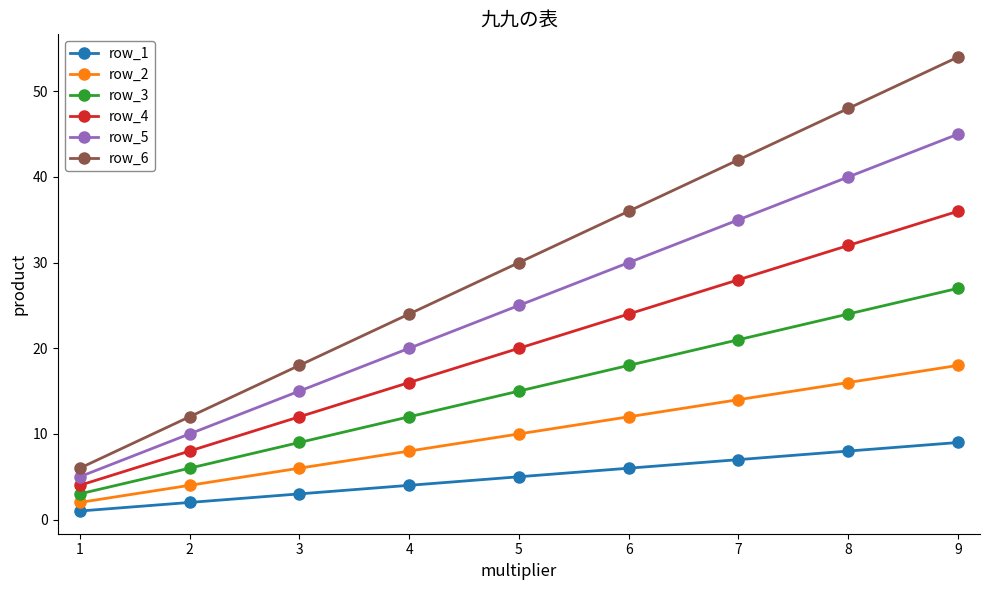

What is the value of the row_3 point at the 3rd from the left?

9